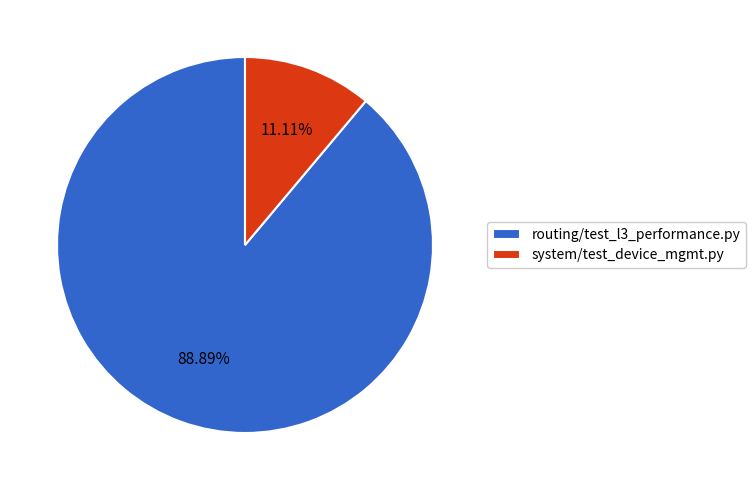

Which slice is the smallest?

system/test_device_mgmt.py